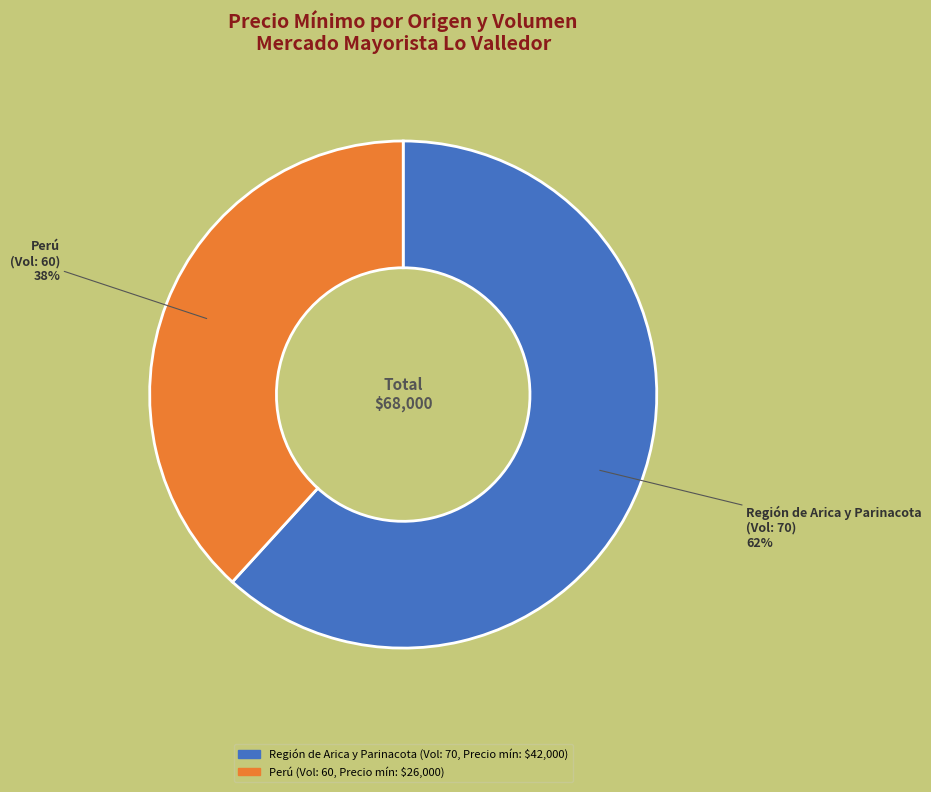

Count the number of slices in the pie.

2